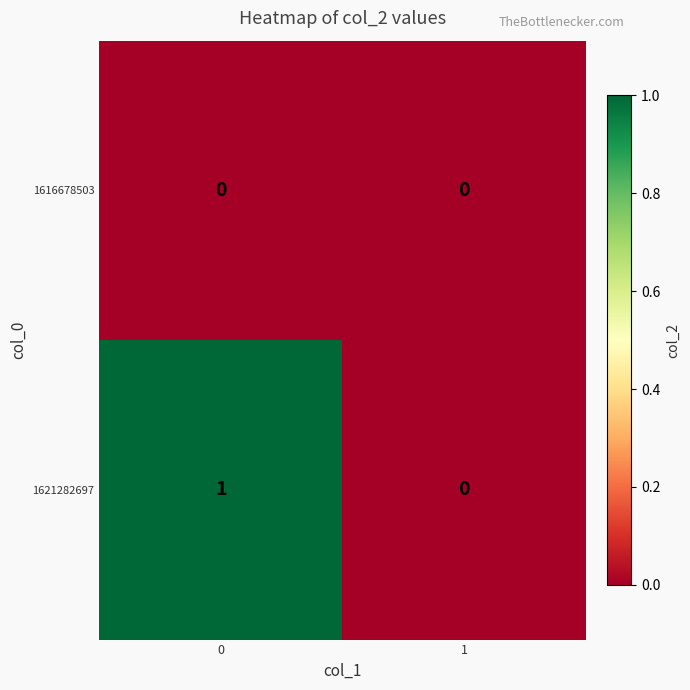

What is the spread (max minus min) of values at 0?

1